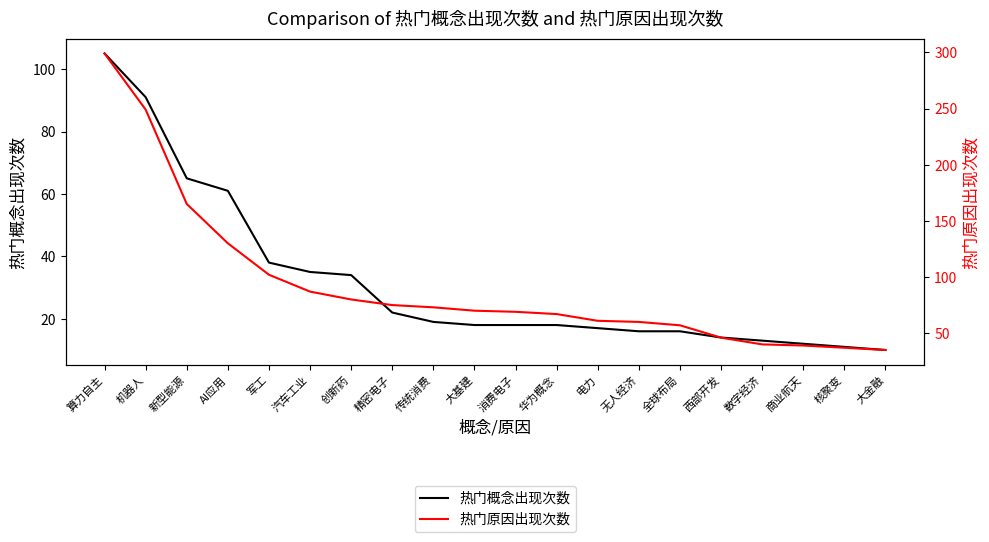

Rank the series by their maximum value, from lowest to highest.

热门概念出现次数, 热门原因出现次数